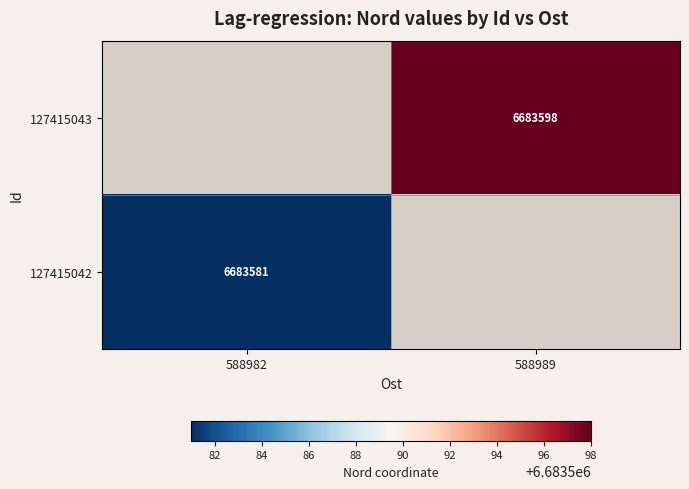

Which has a higher value, 588989 or 588982?

588989